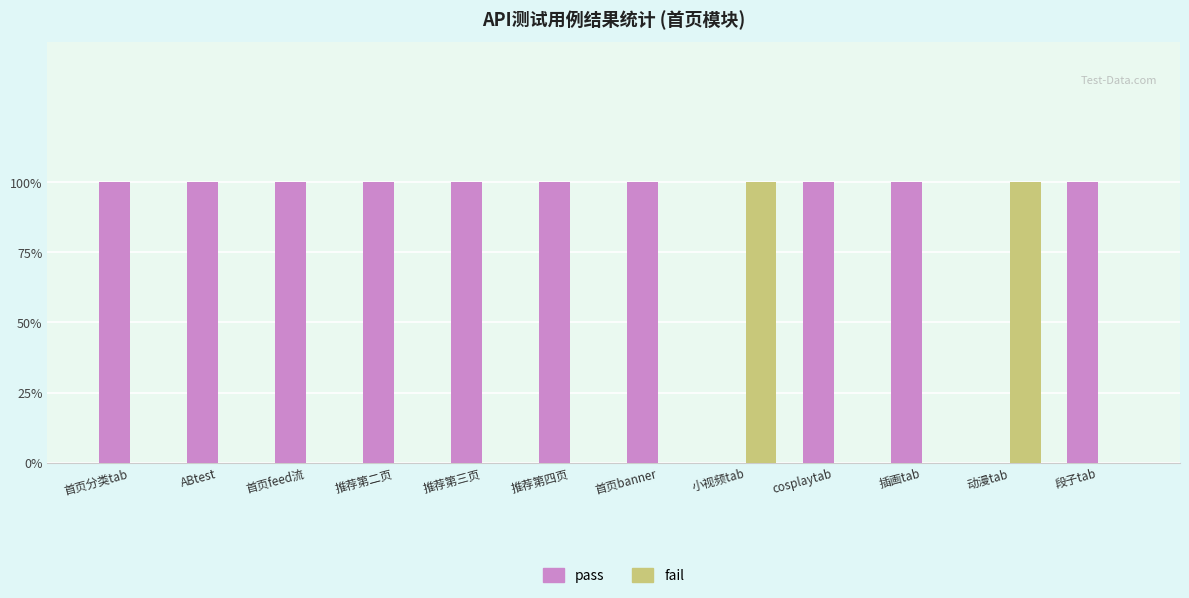

What is the difference between the maximum and minimum values in the pass series?

1